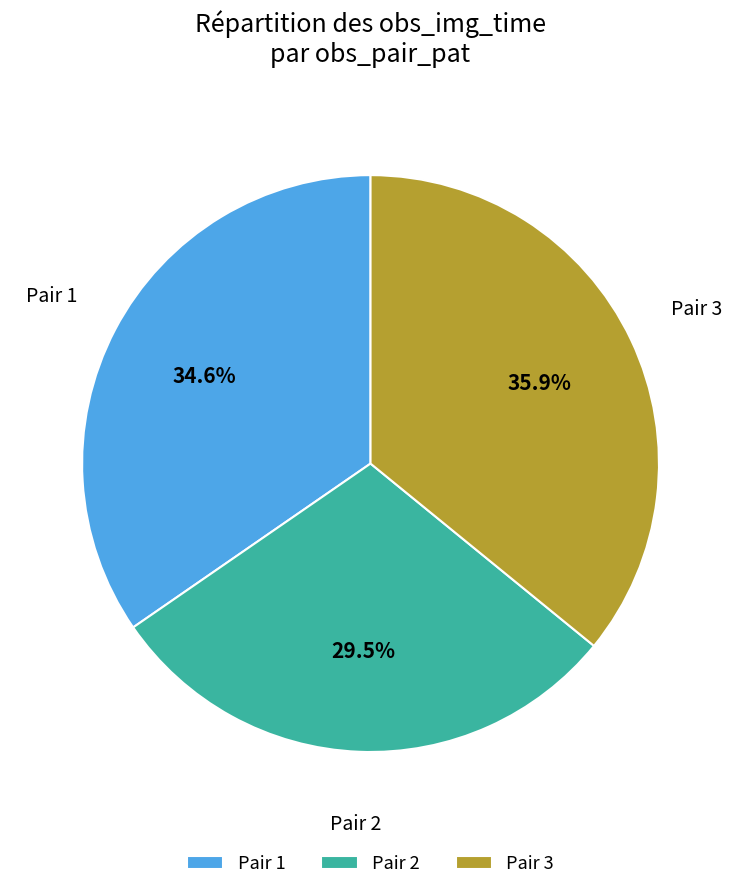

Rank the categories by value from highest to lowest.

Pair 3, Pair 1, Pair 2